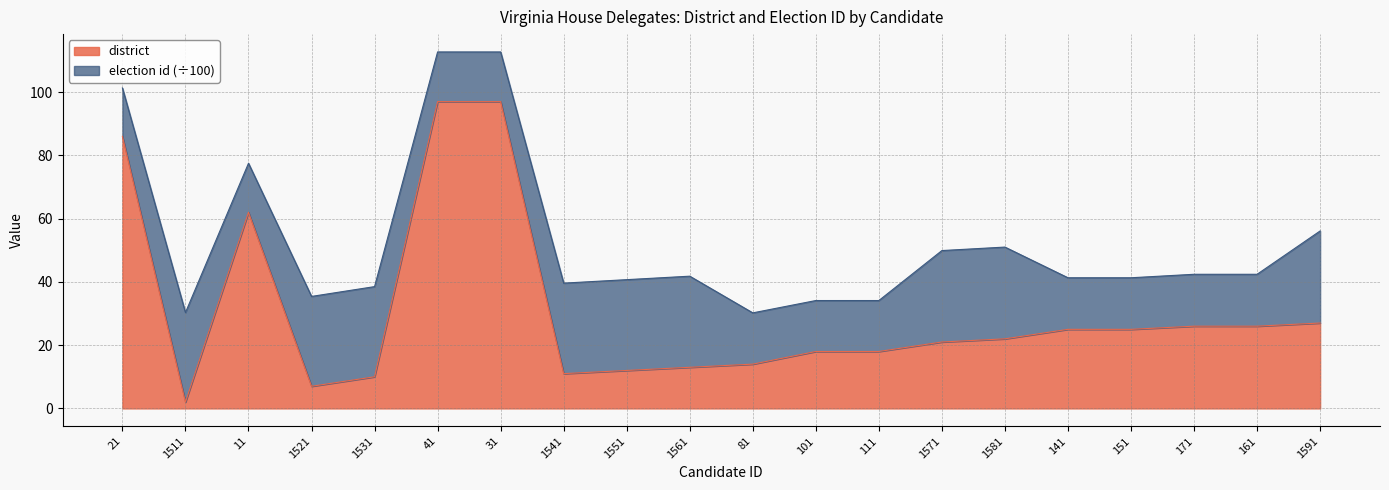

How many interior local peaks (higher than both neighbors) does the data have?

1